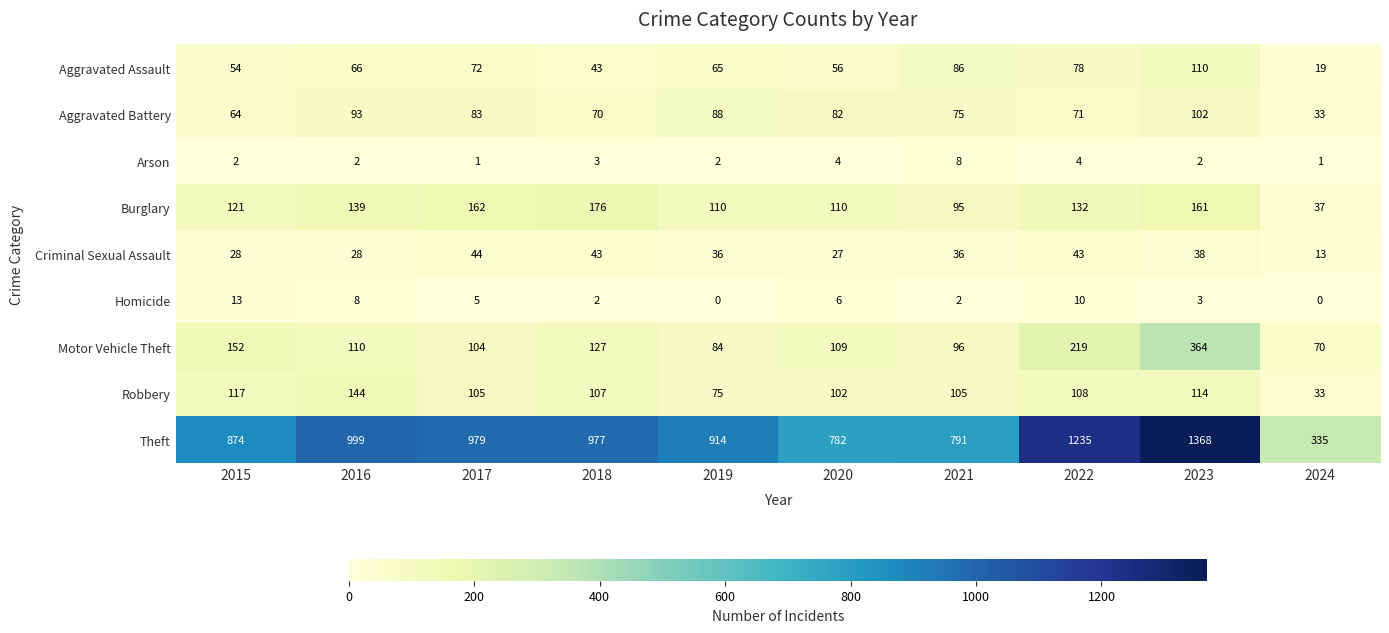

At 2019, list the series in order from largest to smallest.

Theft, Burglary, Aggravated Battery, Motor Vehicle Theft, Robbery, Aggravated Assault, Criminal Sexual Assault, Arson, Homicide